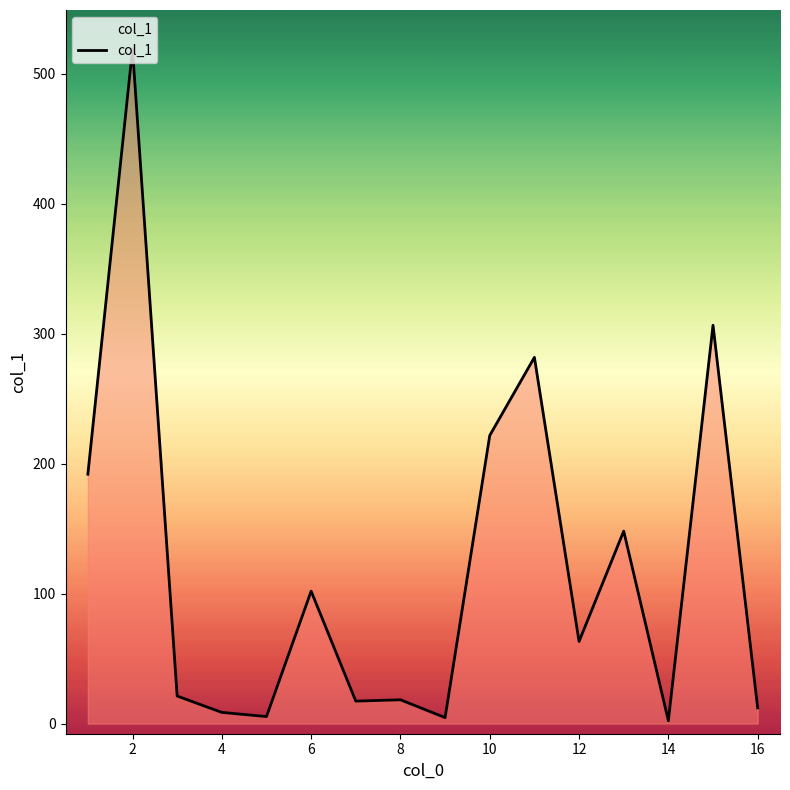

What is the difference between the maximum and minimum values?

516.9